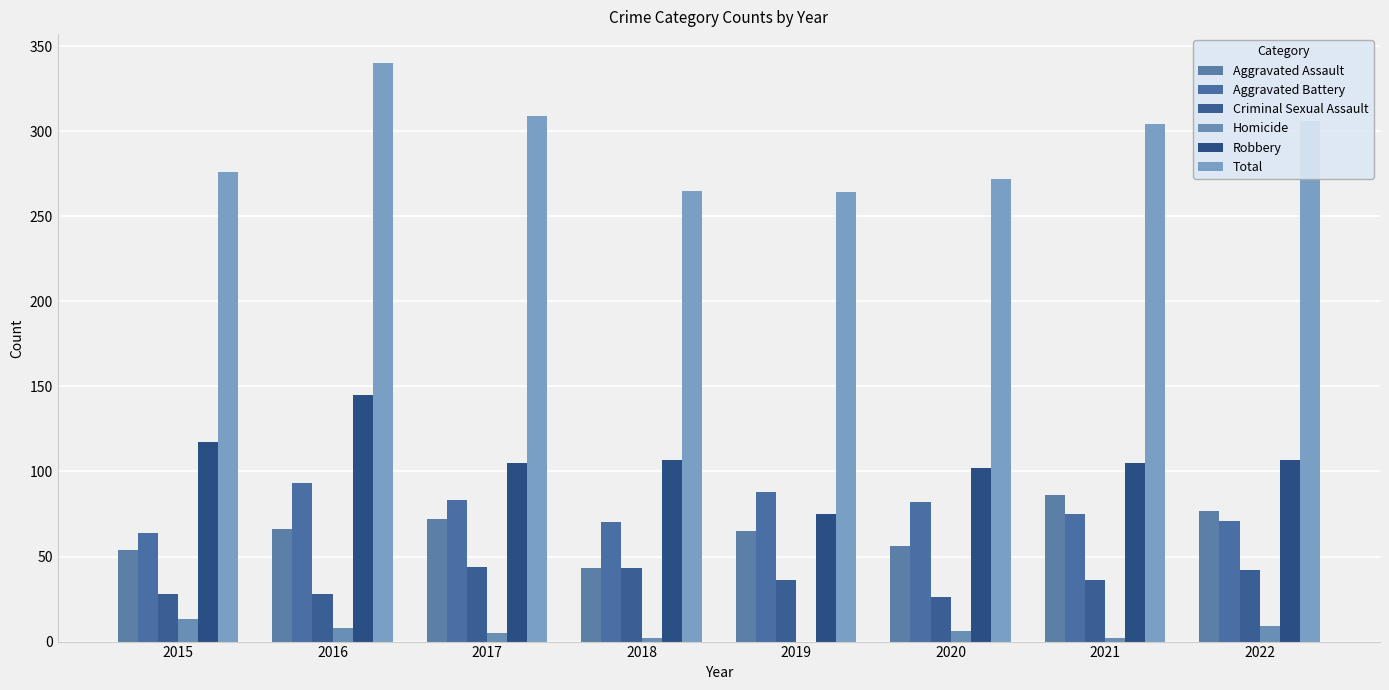

Count the number of data series in this chart.

6